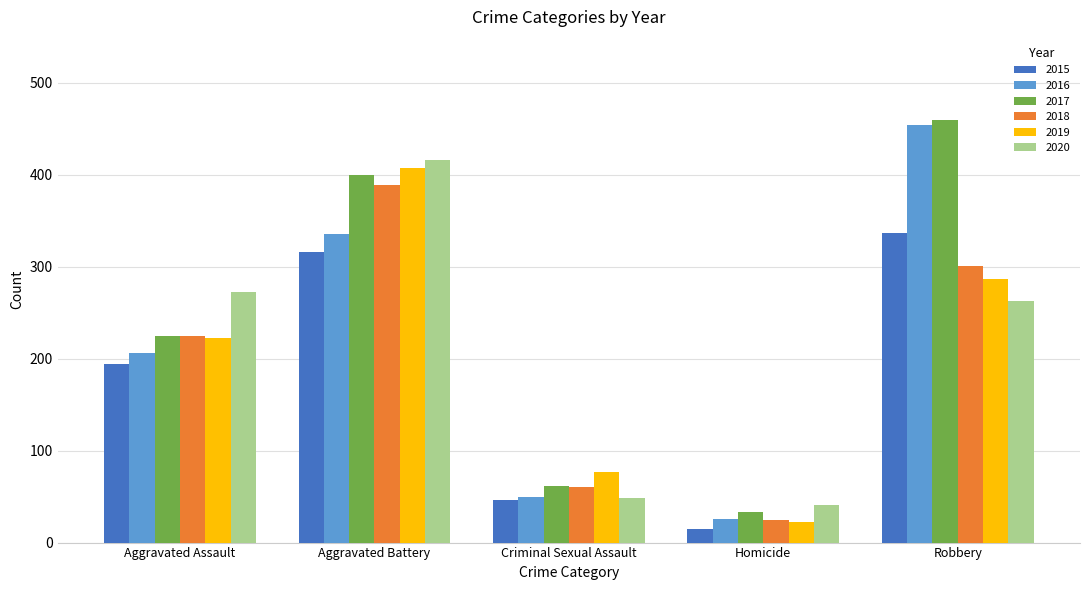

Which series changed the most between Criminal Sexual Assault and Robbery?

2016